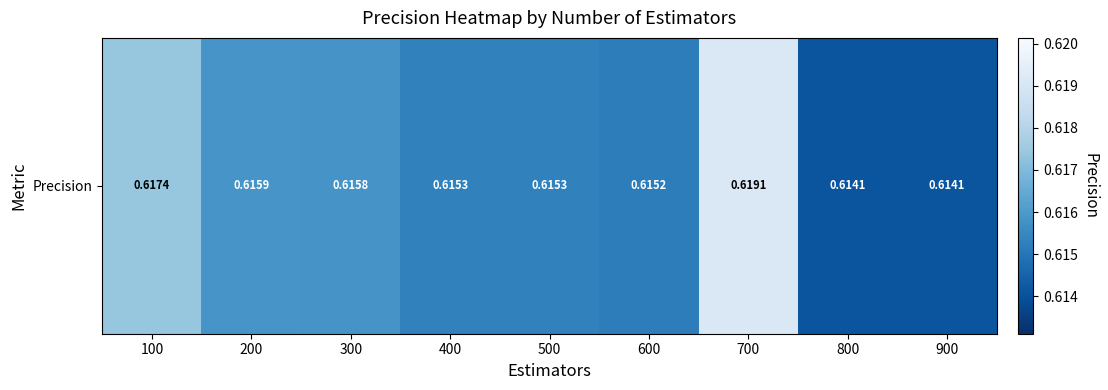

Which category has the lowest value across all series?

800